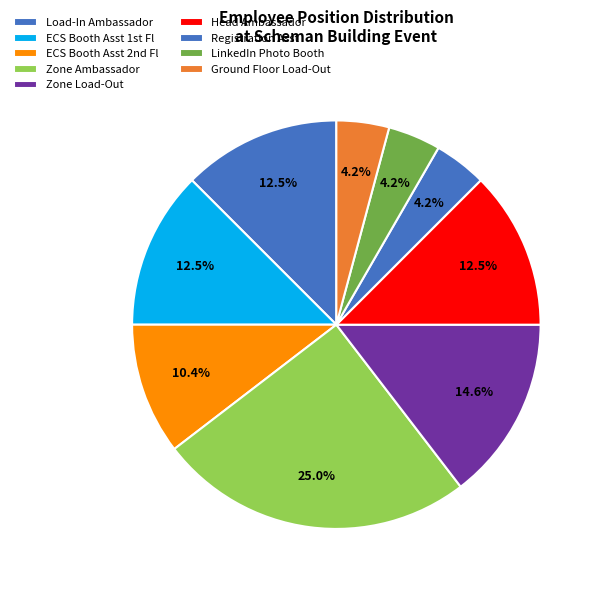

Count the number of slices in the pie.

9